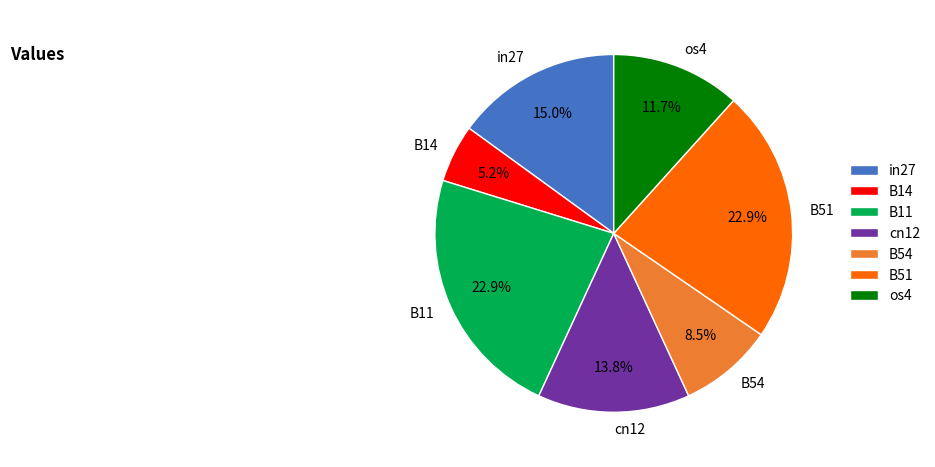

Is there a majority slice in this chart?

No